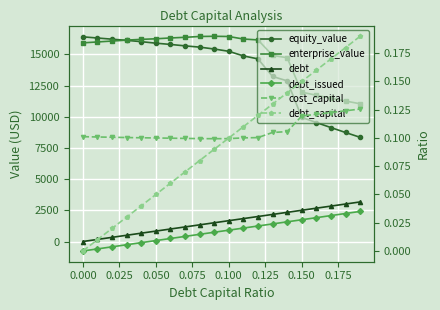

True or false: debt_issued and equity_value intersect in this chart.

False